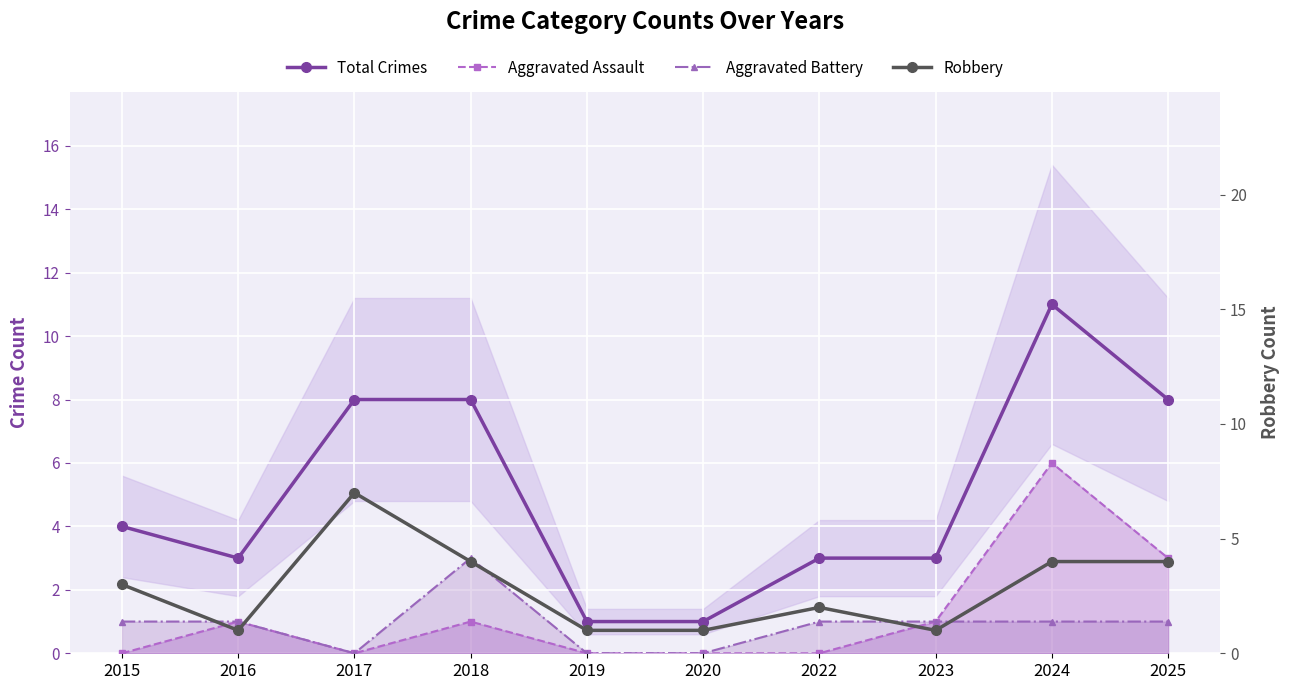

True or false: Aggravated Assault and Aggravated Battery cross at least once.

False